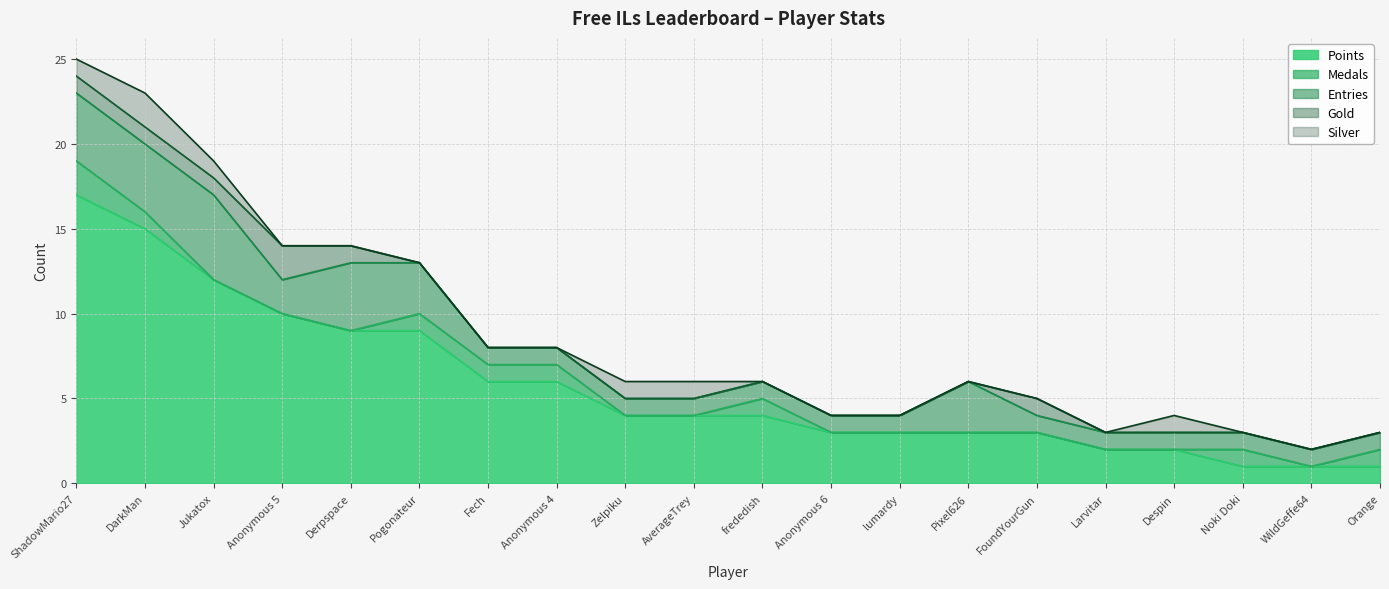

Is it true that Points equals 15 at DarkMan?

True